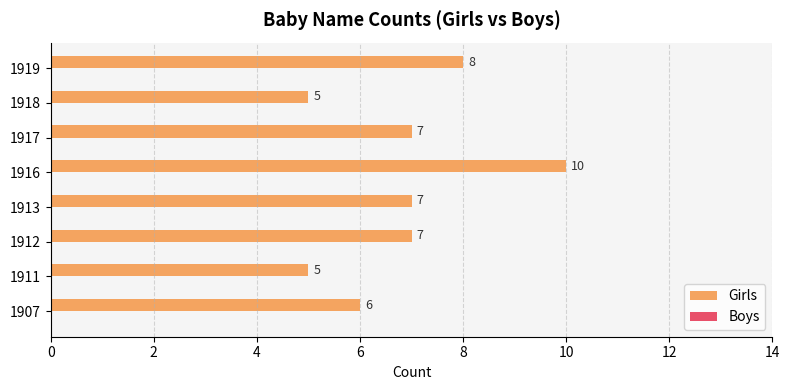

Approximately how many times larger is the value at 1918 compared to 1907?

0.8